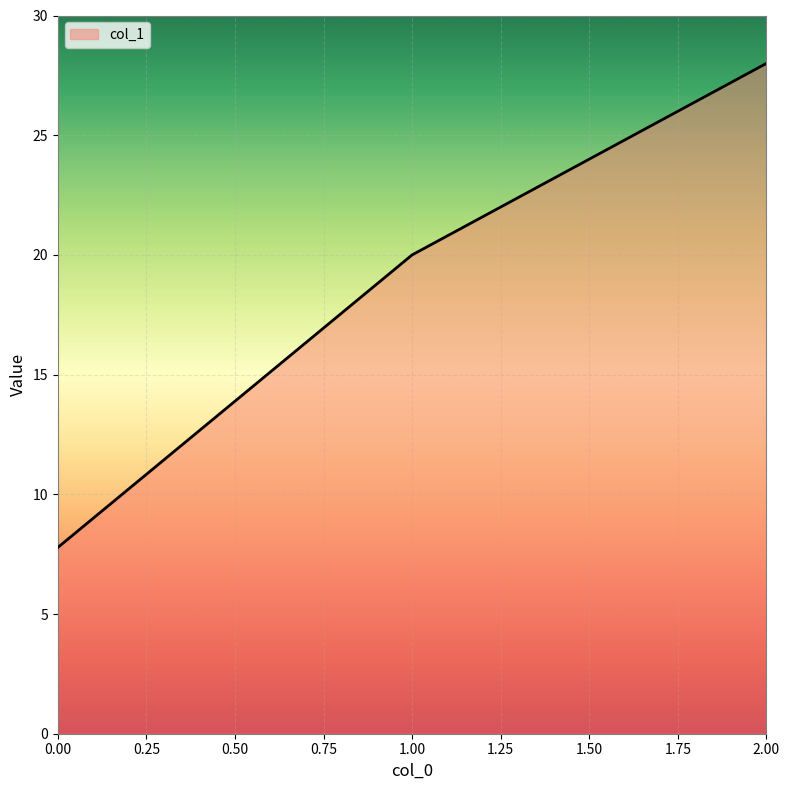

What is the difference between the maximum and second lowest values?

8.0